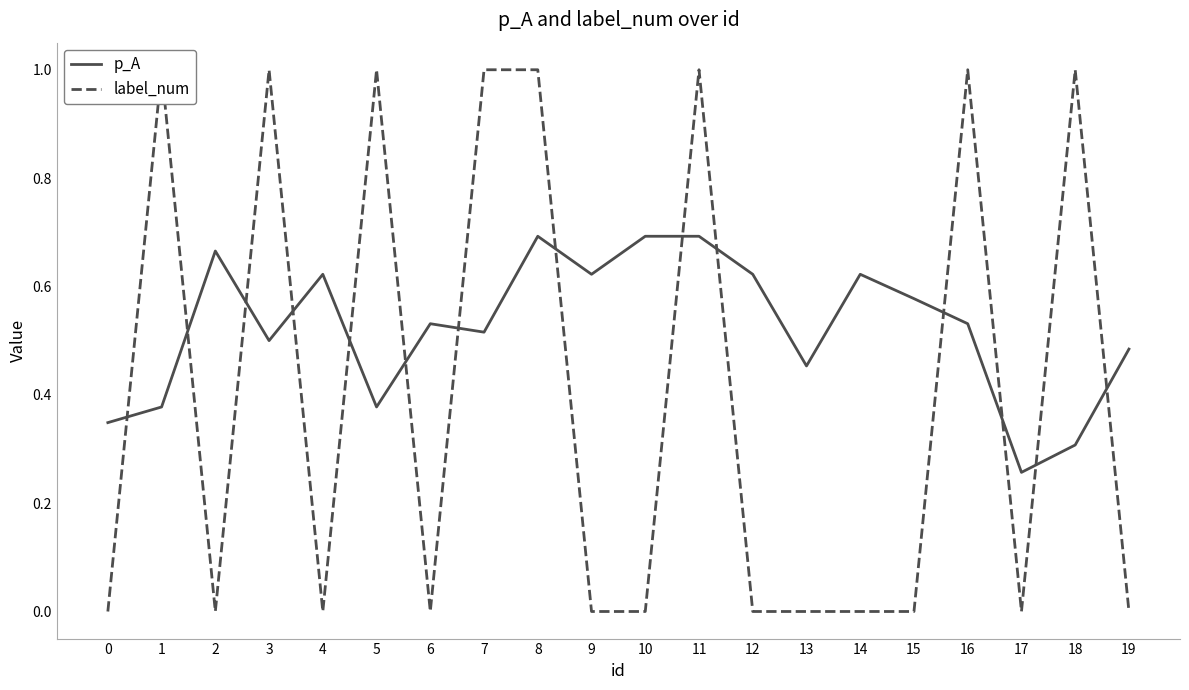

What is the sum of the p_A values at 7 and 1?

0.9